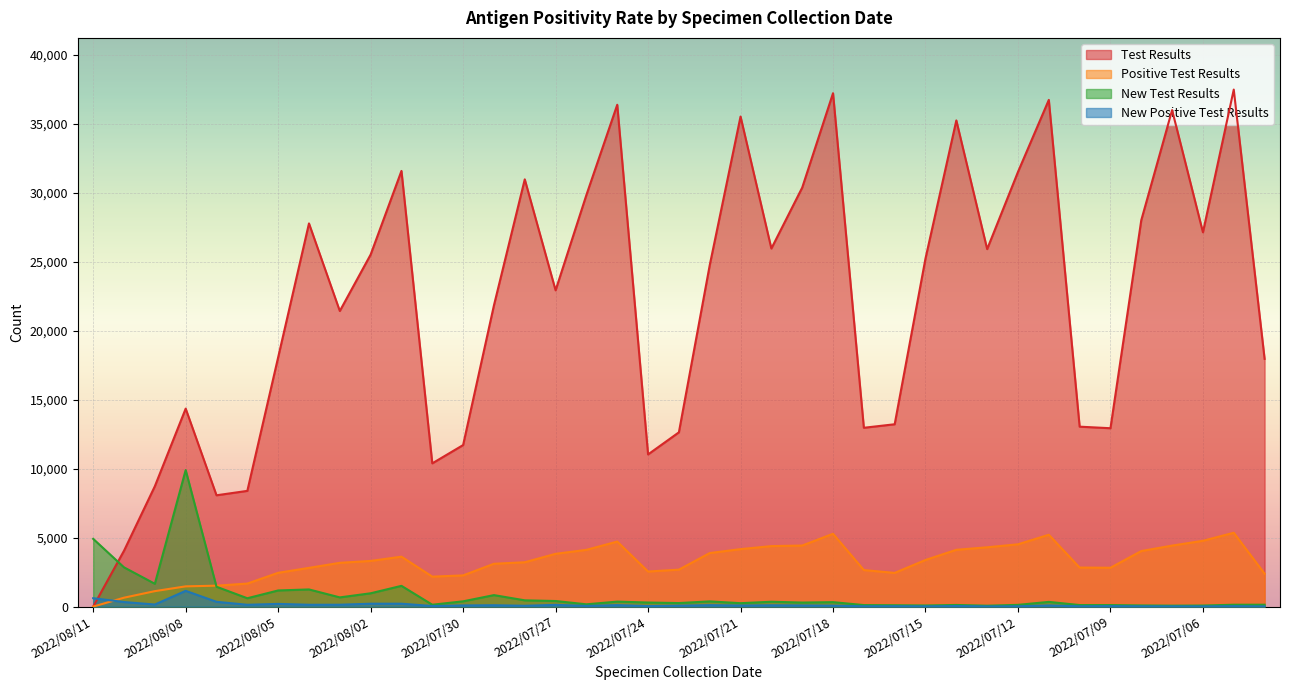

Which has a higher value, 2022/08/09 or 2022/07/09?

2022/07/09